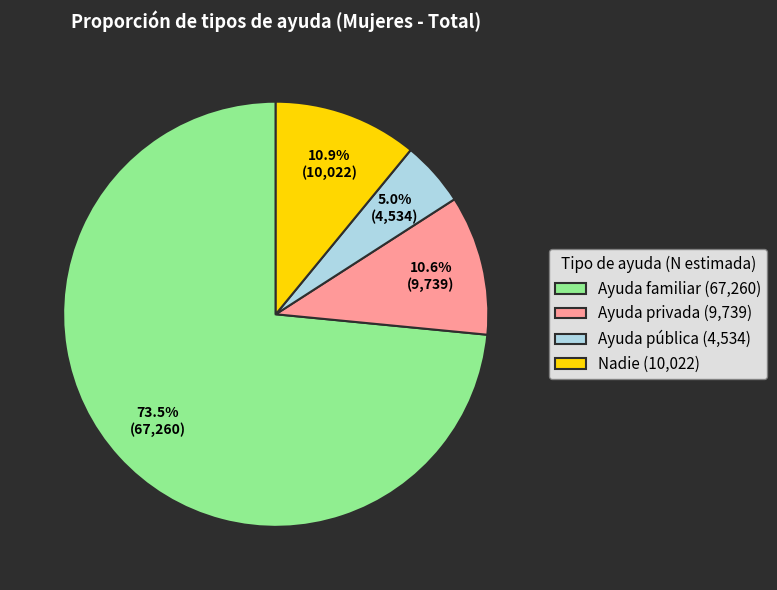

Does any single category account for the majority?

Yes